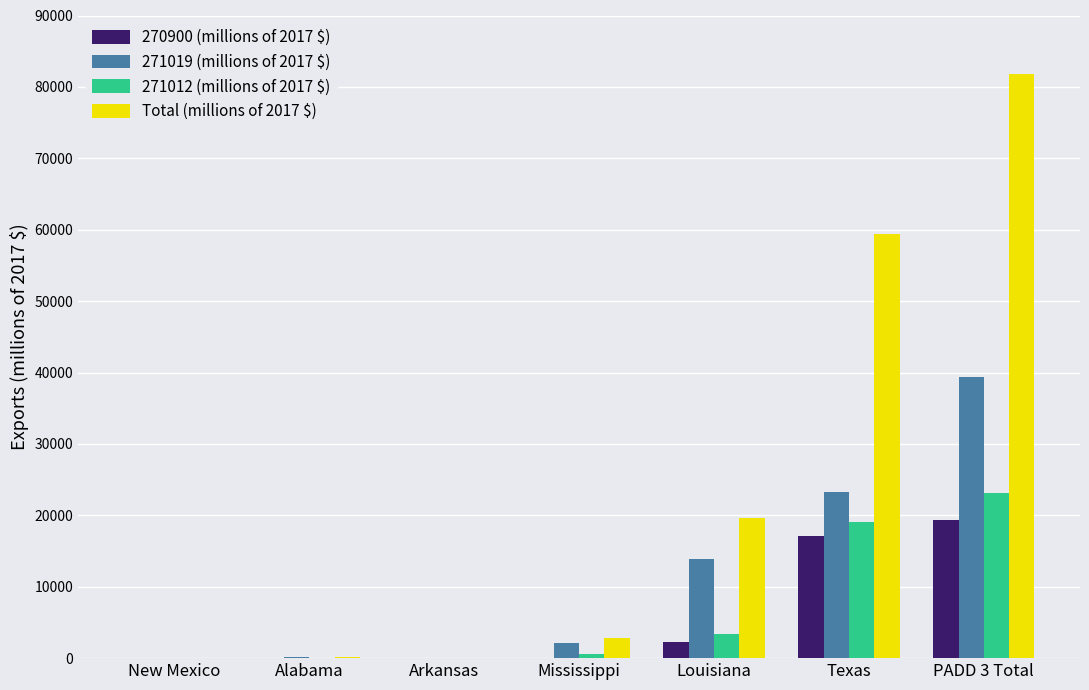

At which category is the sum across all series the highest?

PADD 3 Total